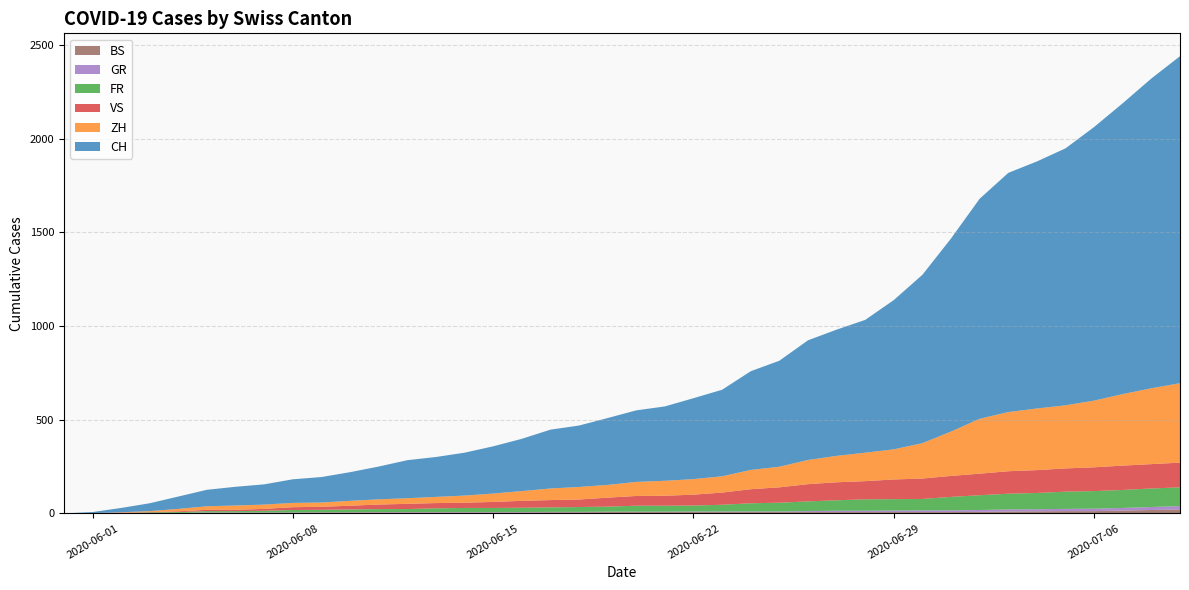

Reading left to right, list all the values displayed in this chart.

CH: 0	6	23	42	66	88	100	108	126	136	153	175	203	213	229	252	279	314	328	357	382	397	432	462	527	566	639	674	709	797	899	1031	1175	1277	1319	1372	1461	1553	1654	1746
ZH: 0	0	2	5	13	19	23	23	23	23	26	28	30	33	38	45	52	62	67	68	75	80	83	87	103	110	129	141	152	161	189	237	293	316	329	337	356	382	405	424
FR: 0	0	2	3	5	7	7	9	13	13	15	16	16	20	22	22	23	24	26	27	32	32	32	36	44	47	52	56	61	61	61	72	79	84	87	92	94	96	99	100
VS: 0	1	2	2	4	7	7	10	15	16	20	24	28	28	28	32	37	39	40	48	52	53	58	65	75	82	92	96	97	105	109	112	115	120	122	124	127	130	130	132
GR: 0	0	0	1	1	1	1	1	1	1	1	2	2	2	2	2	2	2	2	2	2	2	3	3	3	3	5	7	7	8	9	9	10	11	11	12	13	14	16	18
BS: 0	0	0	1	1	4	4	4	4	5	5	5	5	5	5	5	5	6	6	7	7	7	7	7	7	7	7	7	7	7	7	7	8	10	11	12	12	15	18	21